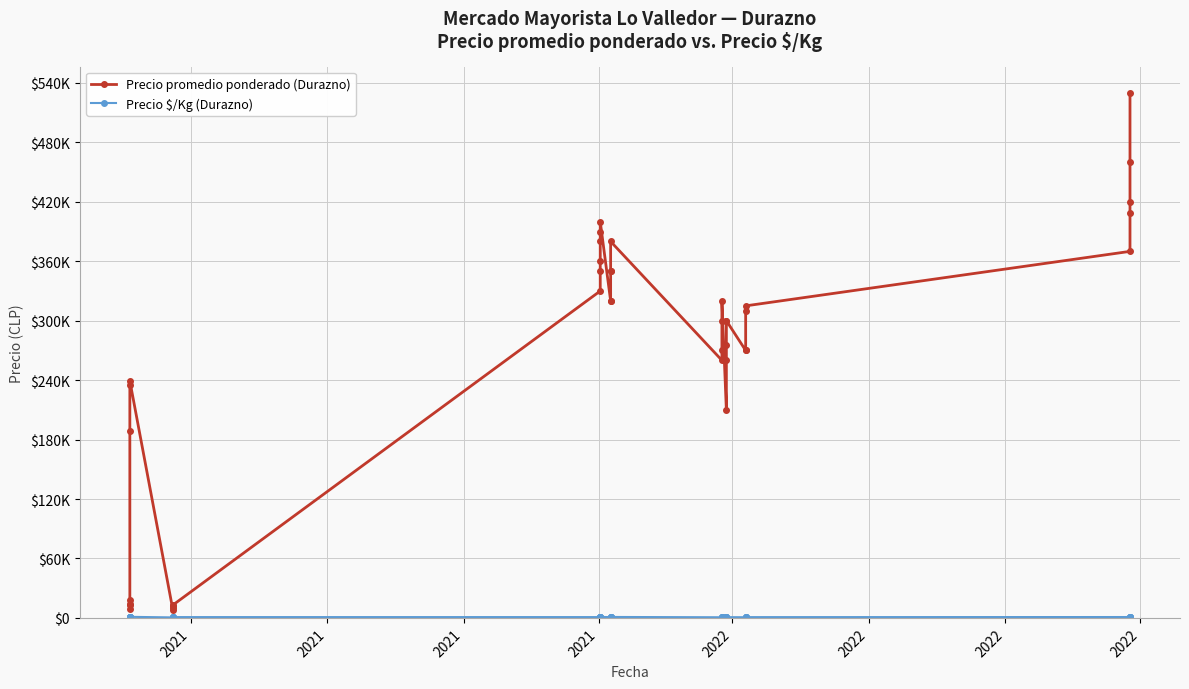

Which series has the largest total across all categories?

Precio promedio ponderado (Durazno)